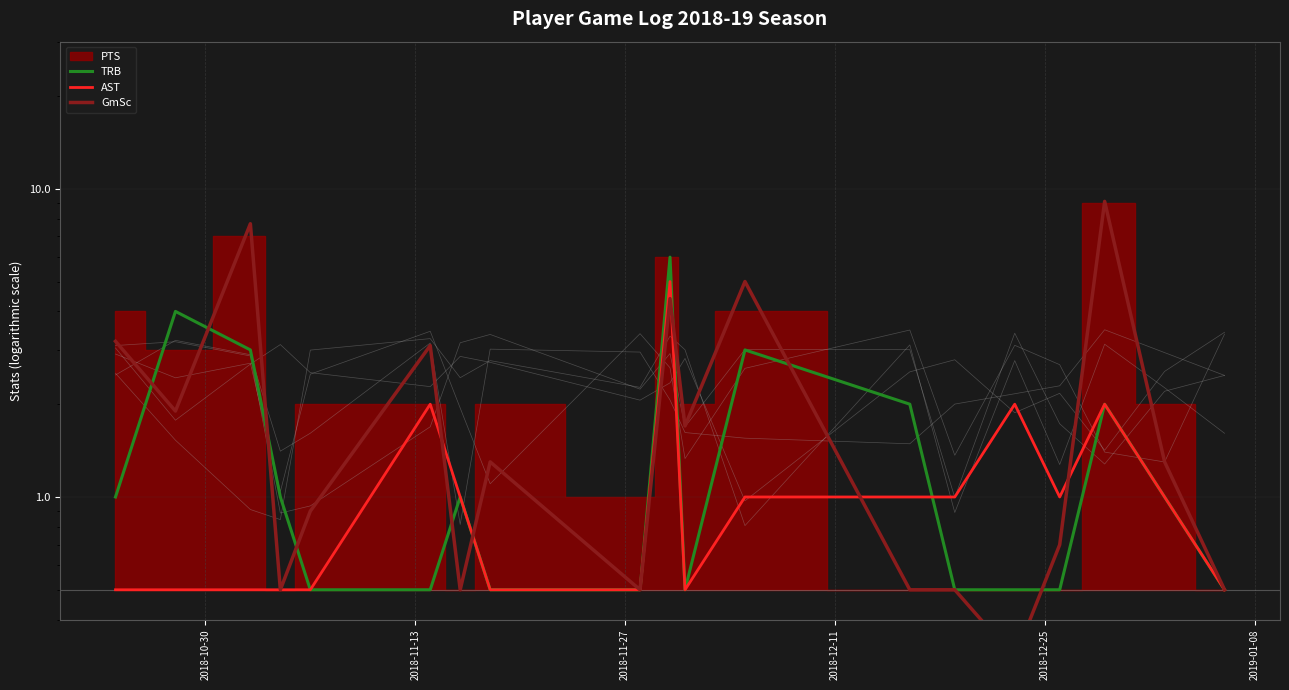

The TRB series shows 0.5 at 18. True or false?

True